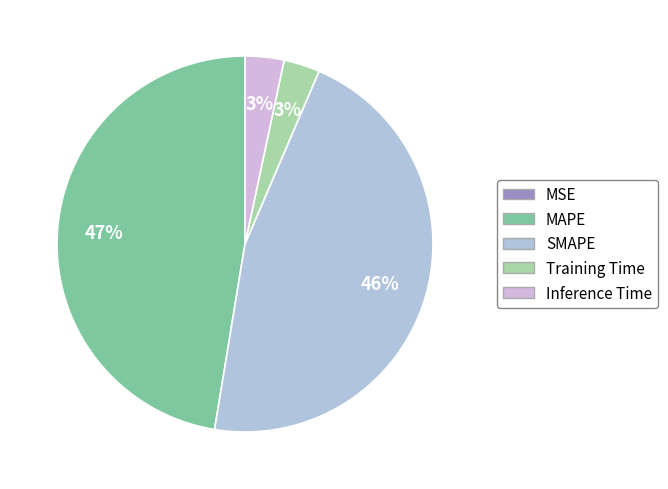

How many segments does this pie chart have?

5